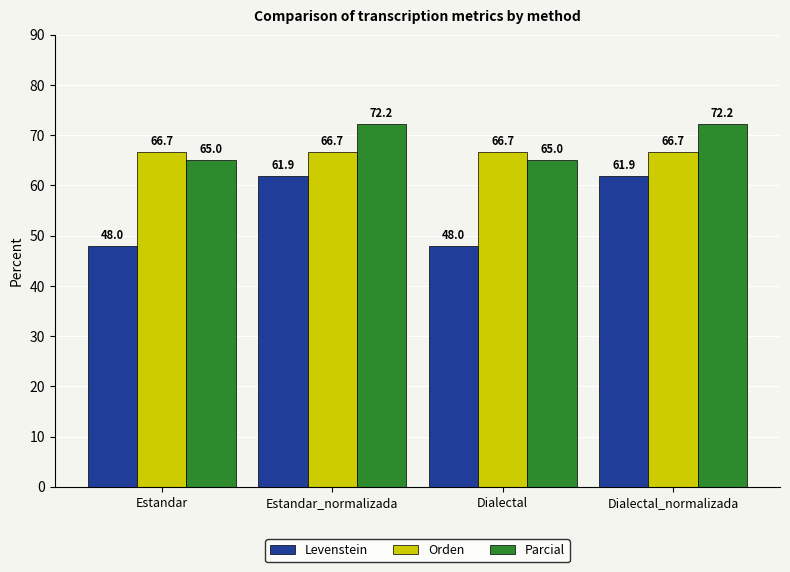

What is the average value of the Parcial series?

68.6